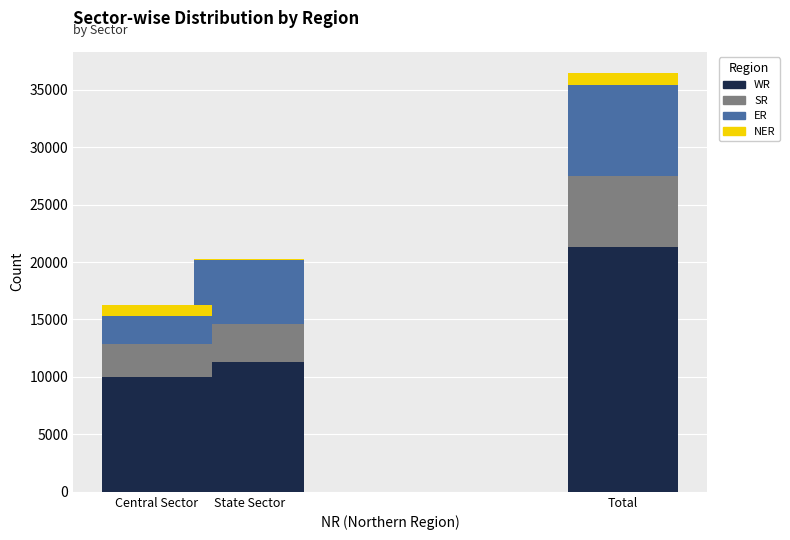

What is the highest value of the WR series?

21262